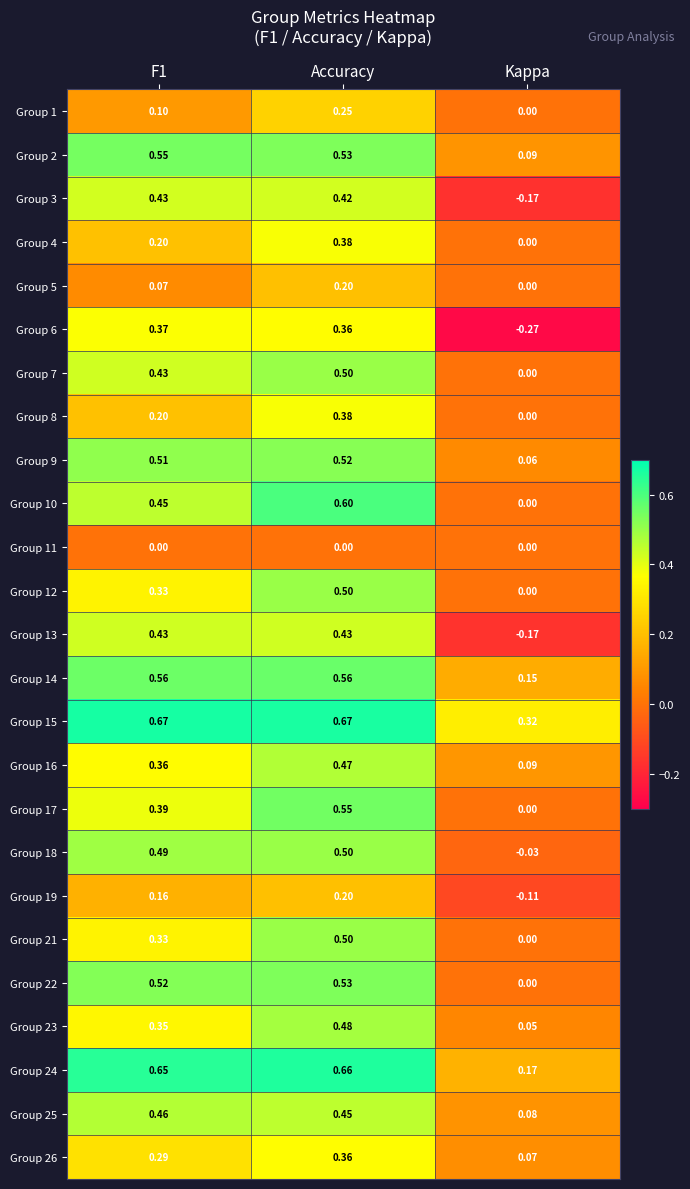

Where is Group 16 nearest to the value 0?

Kappa